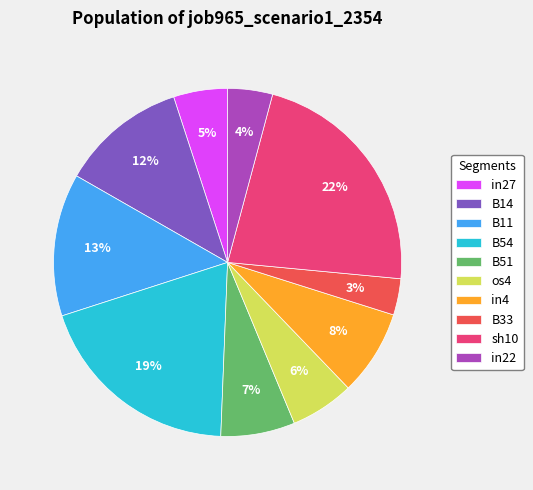

Is there a majority slice in this chart?

No